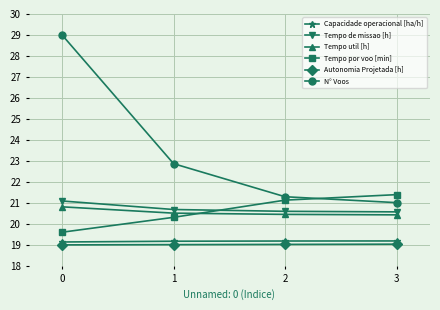

Does the chart have visible grid lines?

Yes